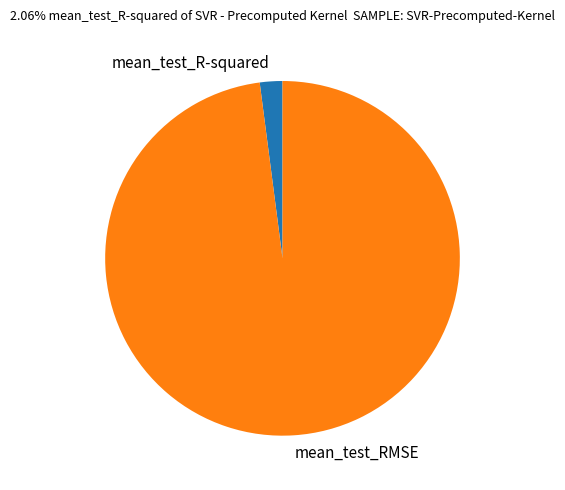

Combined, do mean_test_R-squared and mean_test_RMSE account for over 50%?

Yes